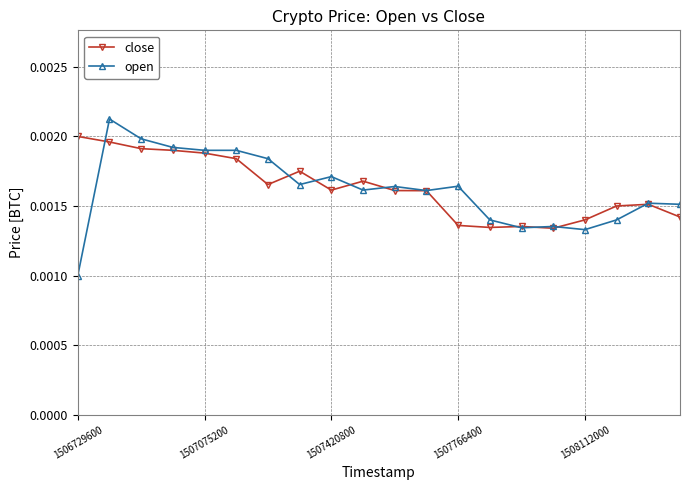

True or false: open has more than 0 interior local peaks.

True